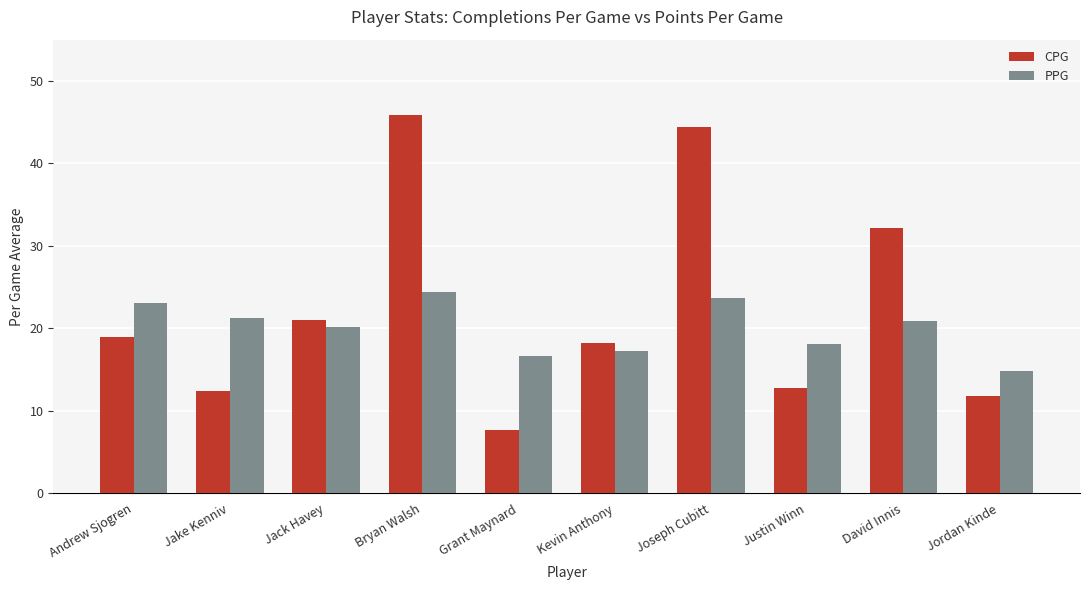

What is the value of the PPG bar at the 7th from the left?

23.7